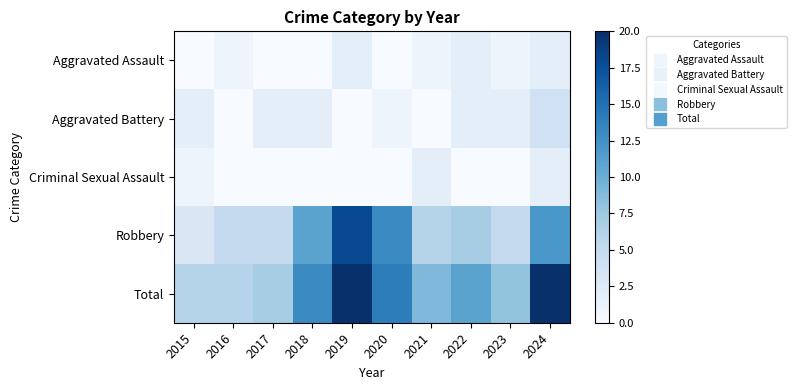

Which has a higher value, 2023 or 2021?

2023